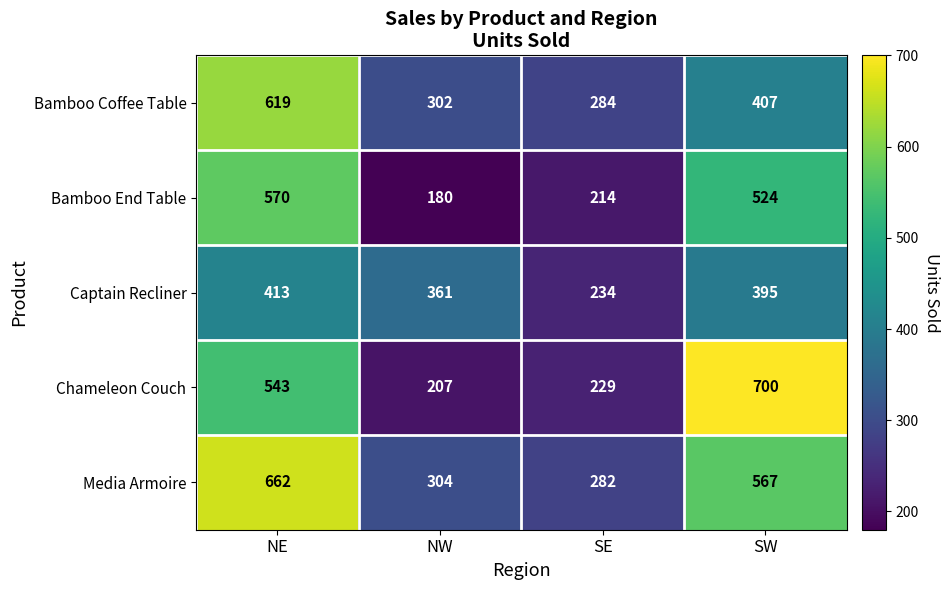

What is the difference between the maximum and minimum values in the Bamboo End Table series?

390